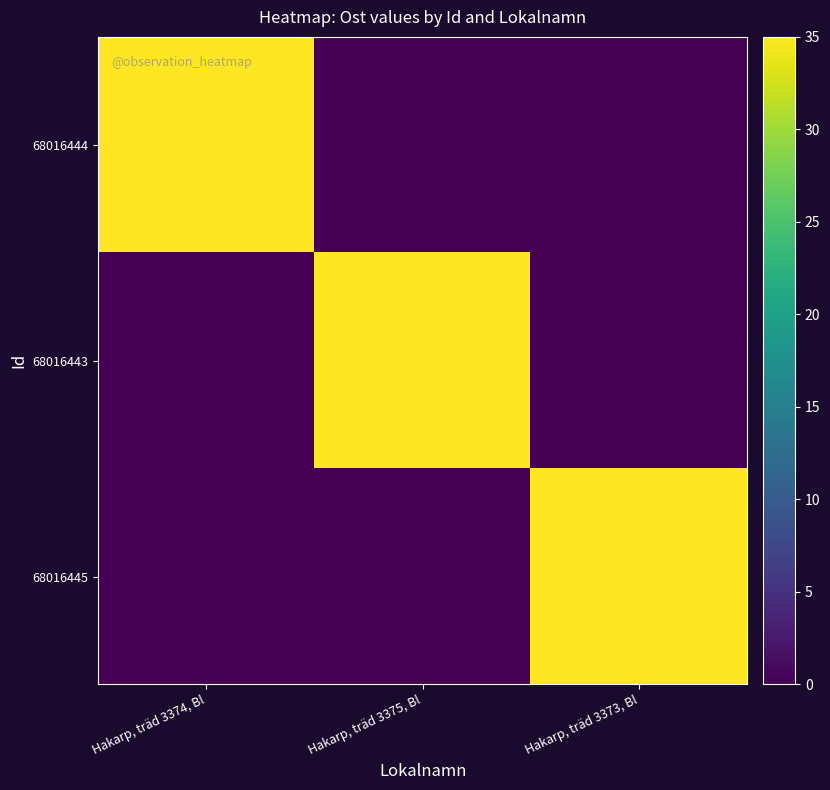

How many categories are shown in the chart?

3